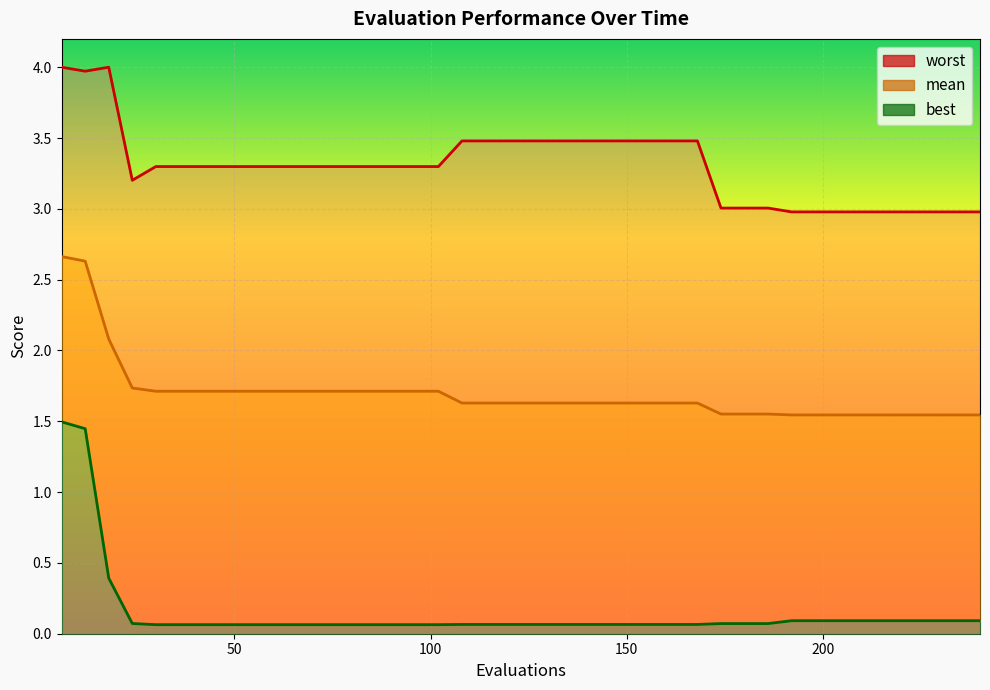

Which category has the highest value across all series?

6